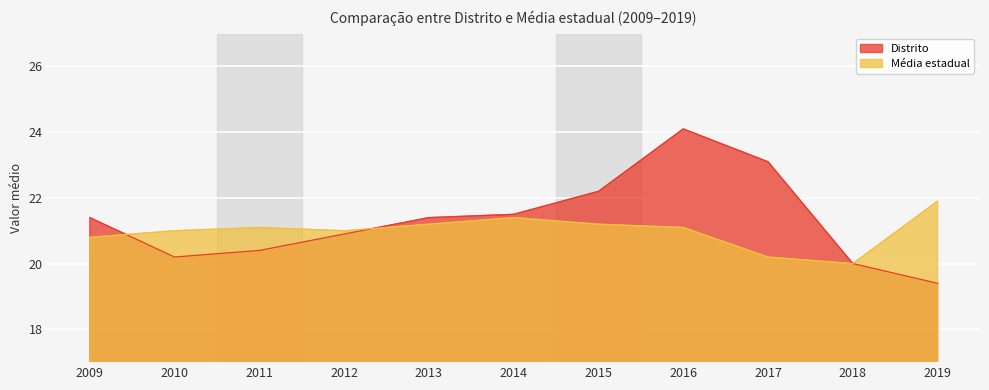

At which label does Média estadual first exceed 21?

2011